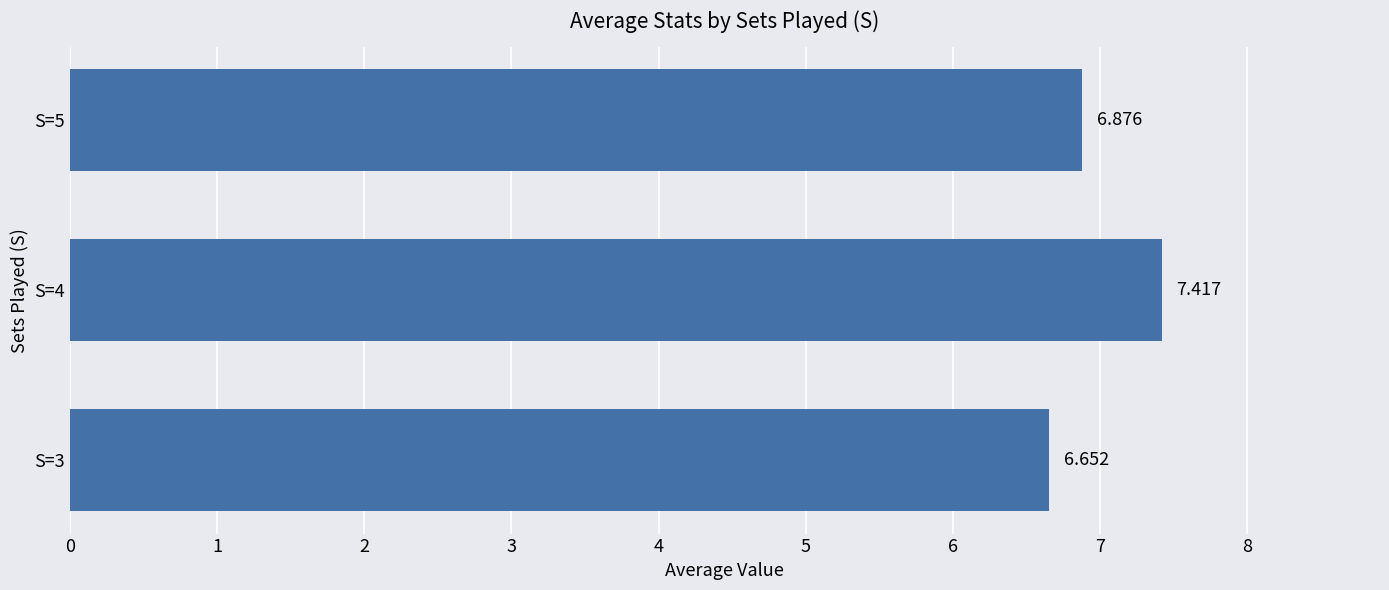

Count the number of categories in the chart.

3